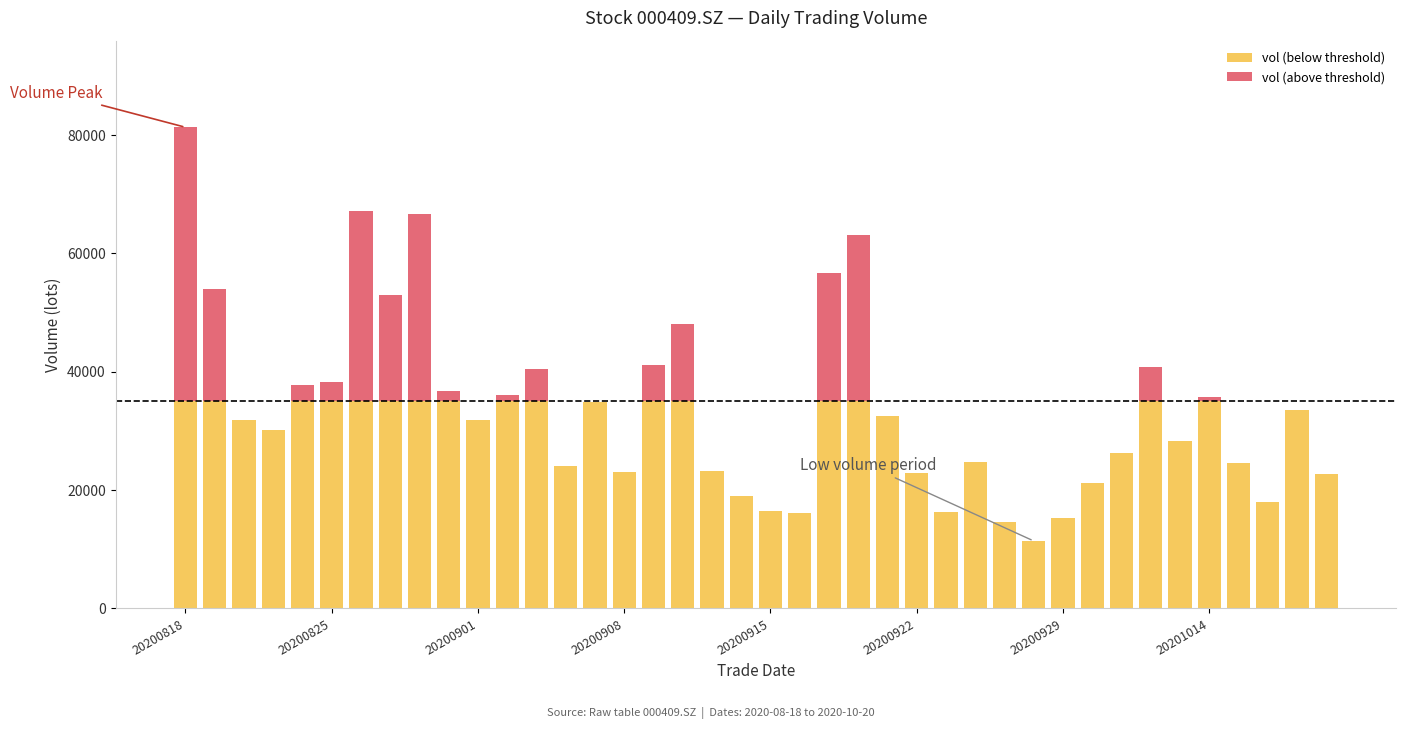

What is the value of the vol (below threshold) bar at the 25th from the left?

32449.2